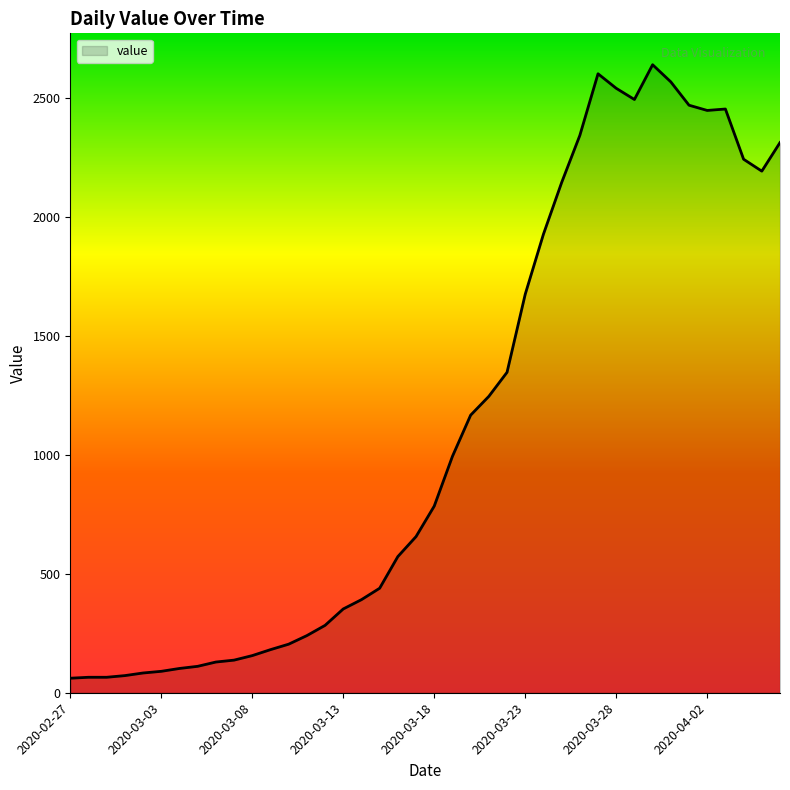

What is the difference between the maximum and minimum values?

2577